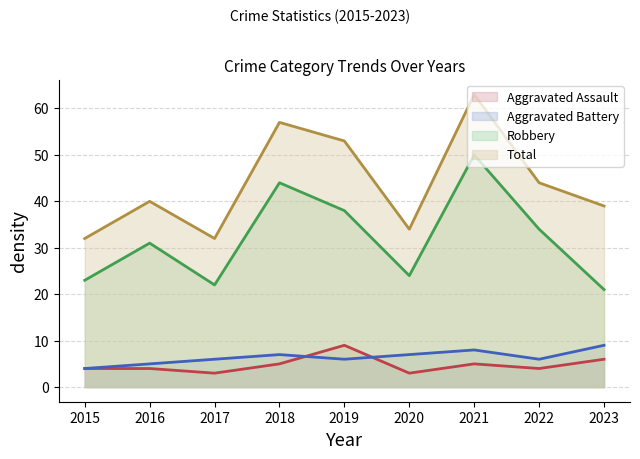

What are all the series names shown in the legend?

Aggravated Assault, Aggravated Battery, Robbery, Total